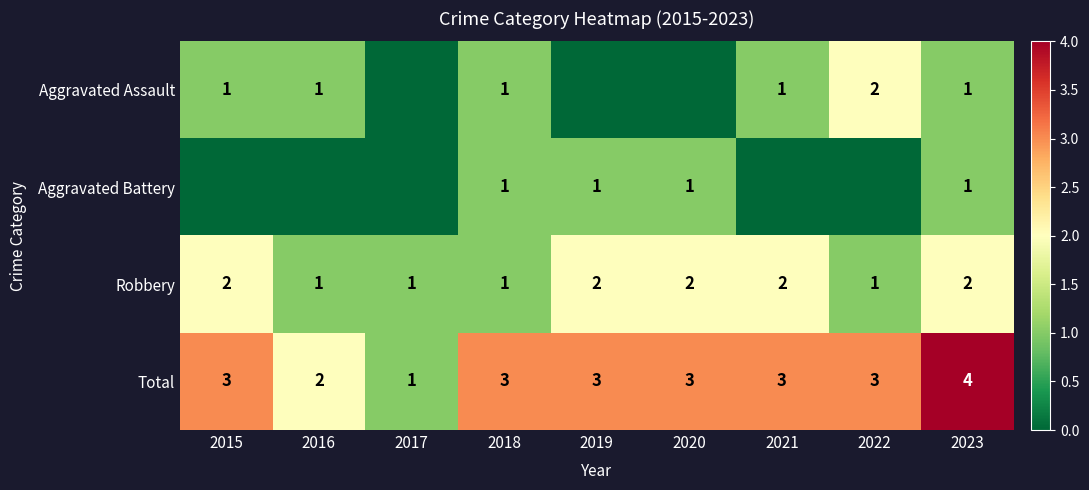

What is the sum of the Total values at 2015 and 2018?

6